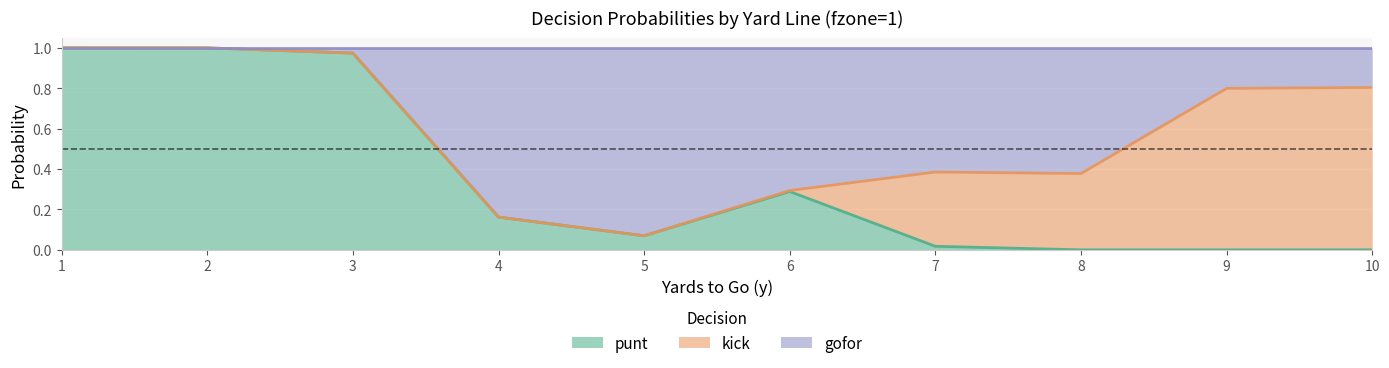

What is the difference between the second highest and second lowest values in the gofor series?

0.8